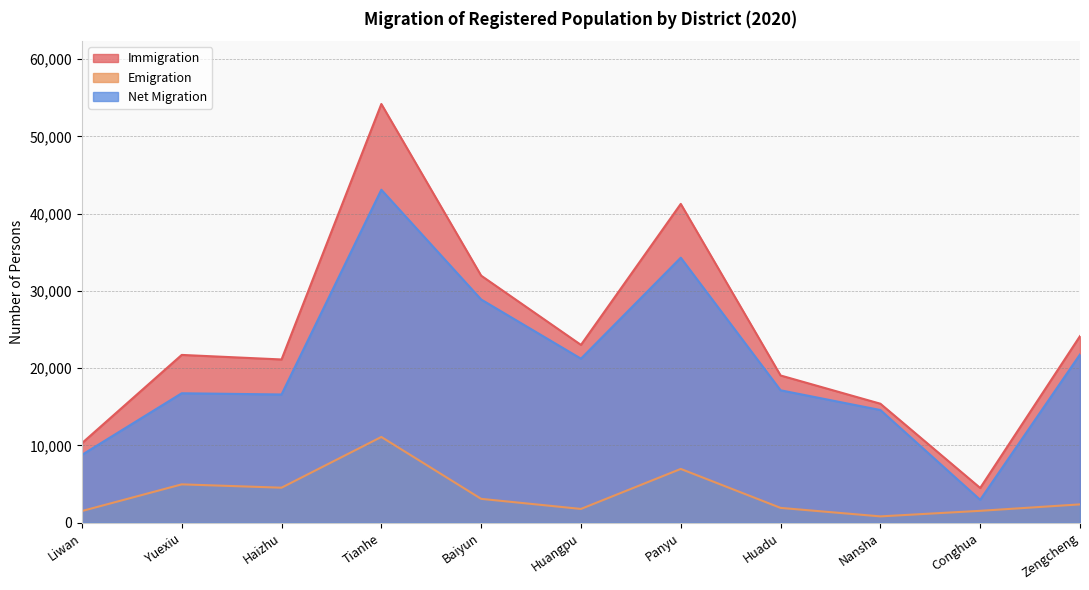

At which category is the sum across all series the highest?

Tianhe